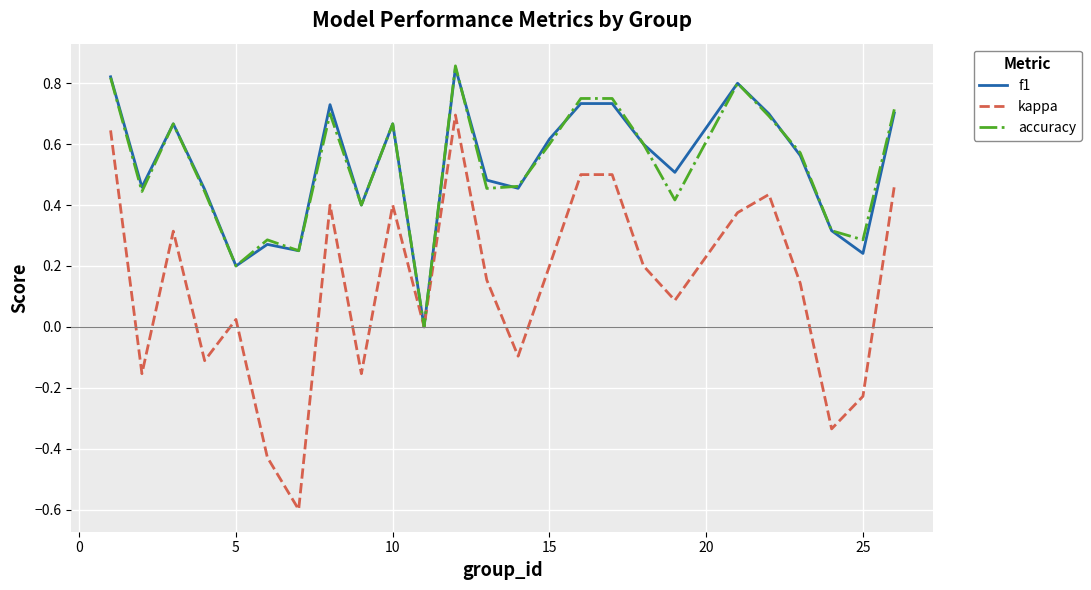

What is the minimum value for kappa?

-0.6